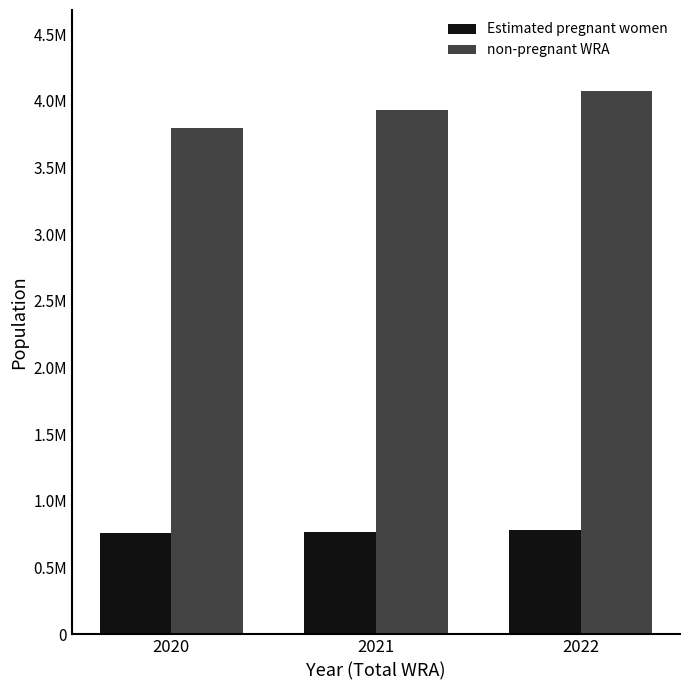

What are all the series names shown in the legend?

Estimated pregnant women, non-pregnant WRA